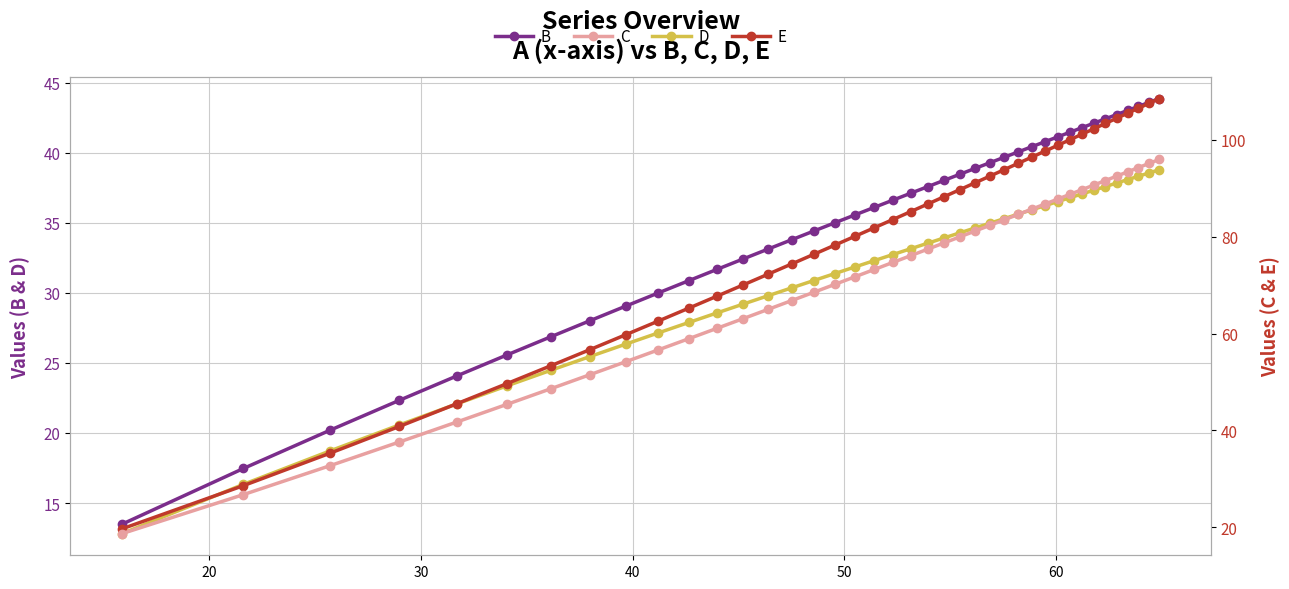

What is the value of the D point at the 11th from the left?

27.9